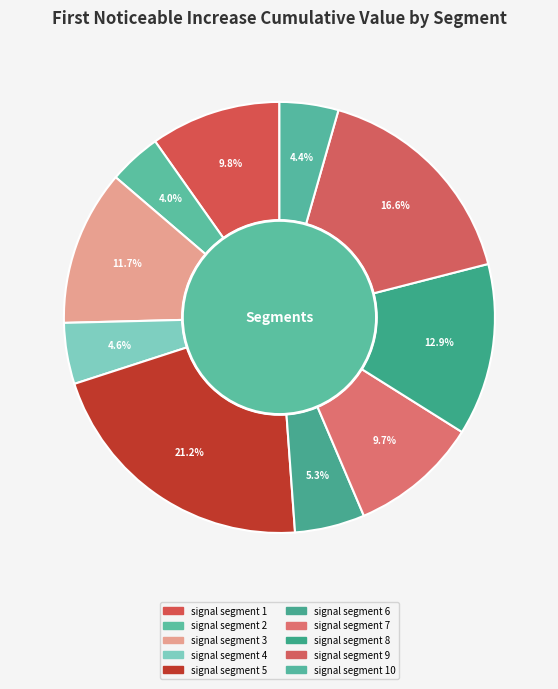

Count the number of slices in the pie.

10